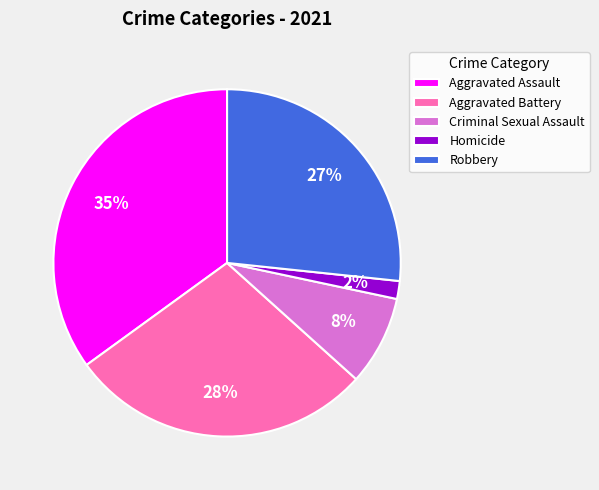

Does Aggravated Battery account for over 50% of the chart?

No